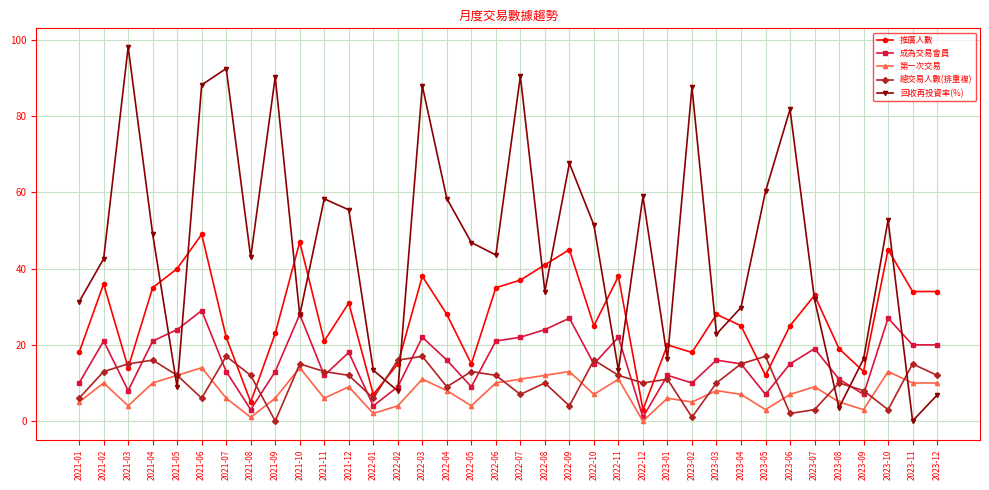

List the series in order of their peak value, highest first.

回收再投資率(%), 推廣人數, 成為交易會員, 總交易人數(排重複), 第一次交易